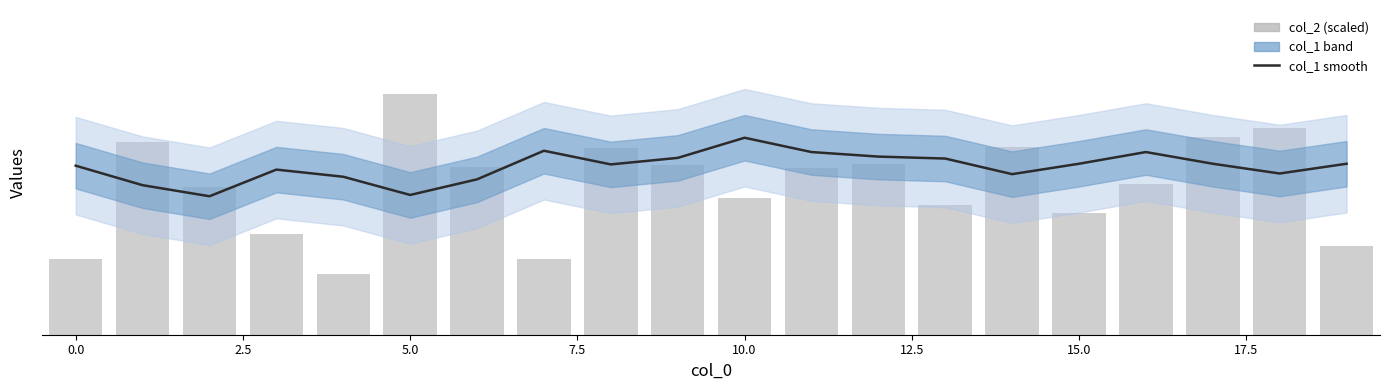

The value of col_2 at 17.5 is 57.5. True or false?

True